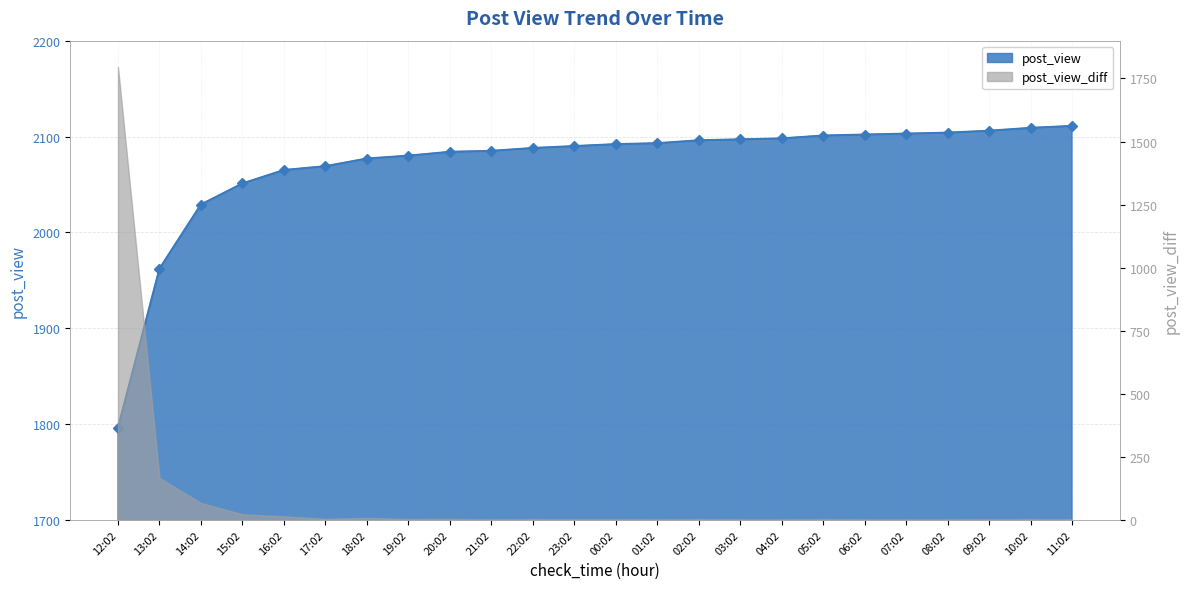

Where is the data nearest to the value 1953?

13:02